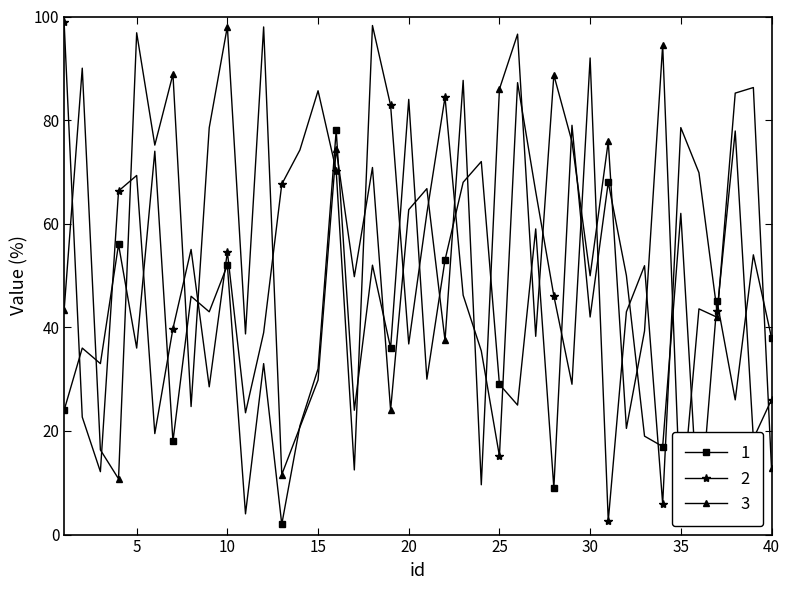

What is the difference between the loc2 values at 23 and 28?

1.0